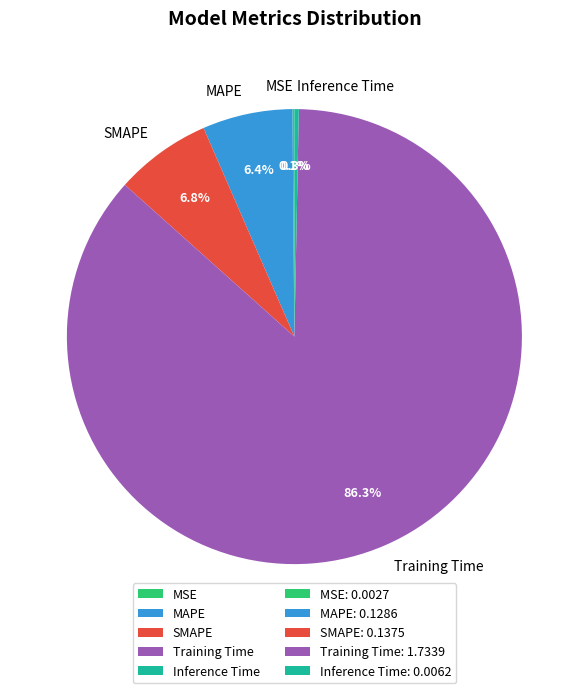

To the nearest percent, what percentage of the pie is SMAPE?

7%